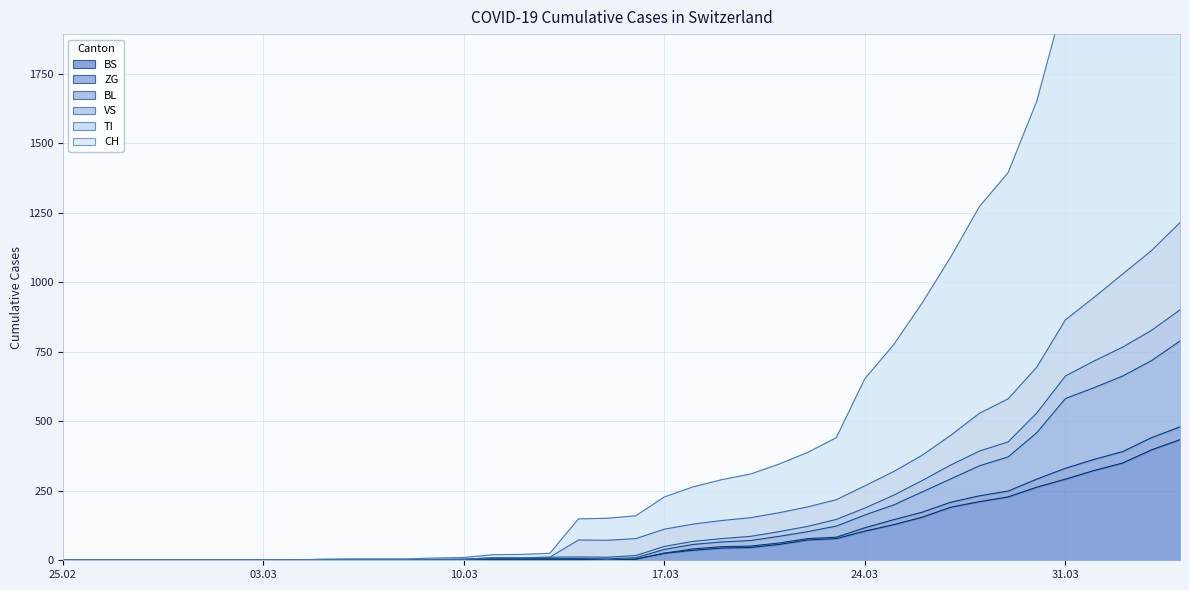

Which series has the largest total across all categories?

CH